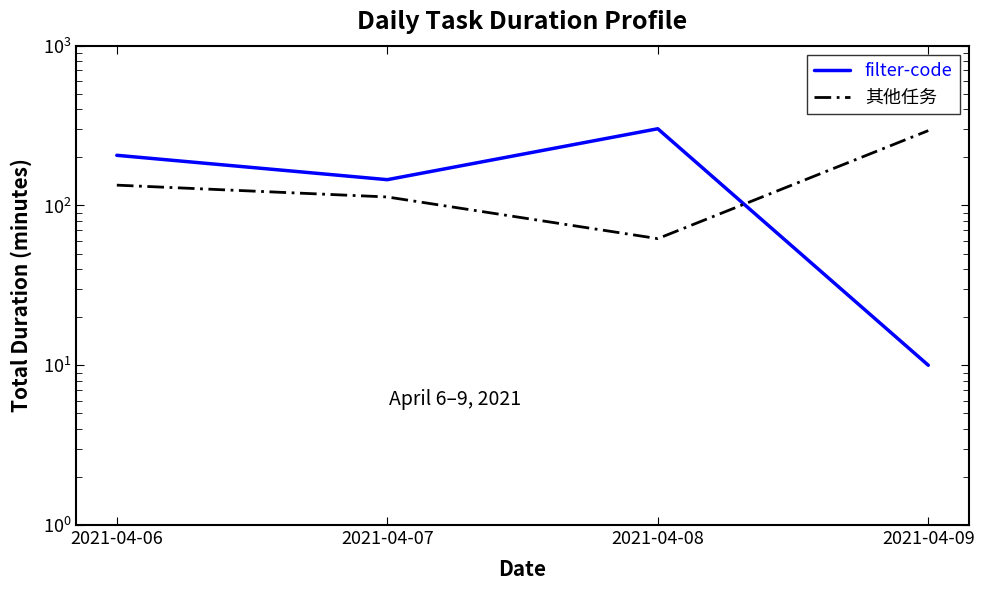

Where is filter-code nearest to the value 156?

2021-04-07